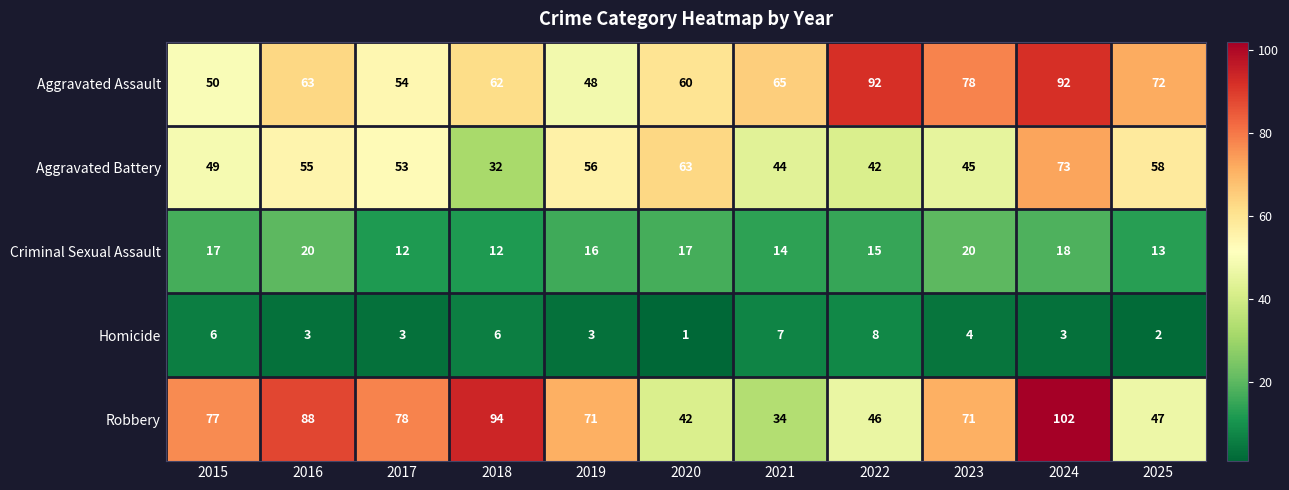

How many values in the Robbery series are below 71?

4